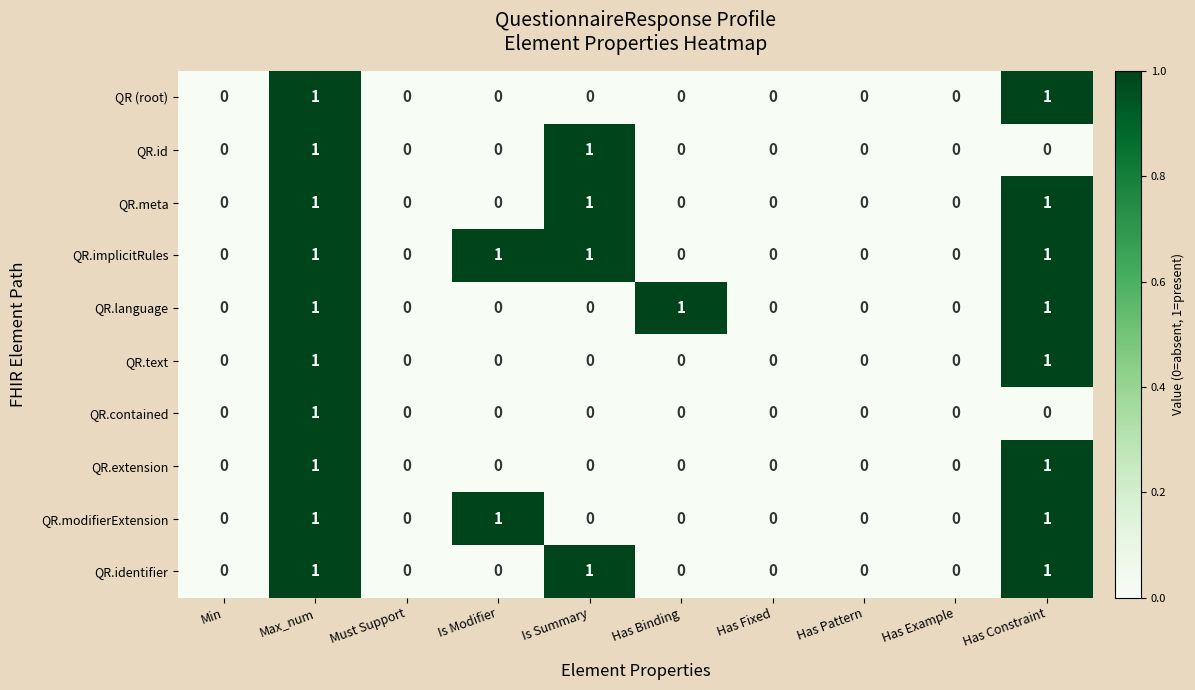

The value of QR.identifier at Has Constraint is 1. True or false?

True